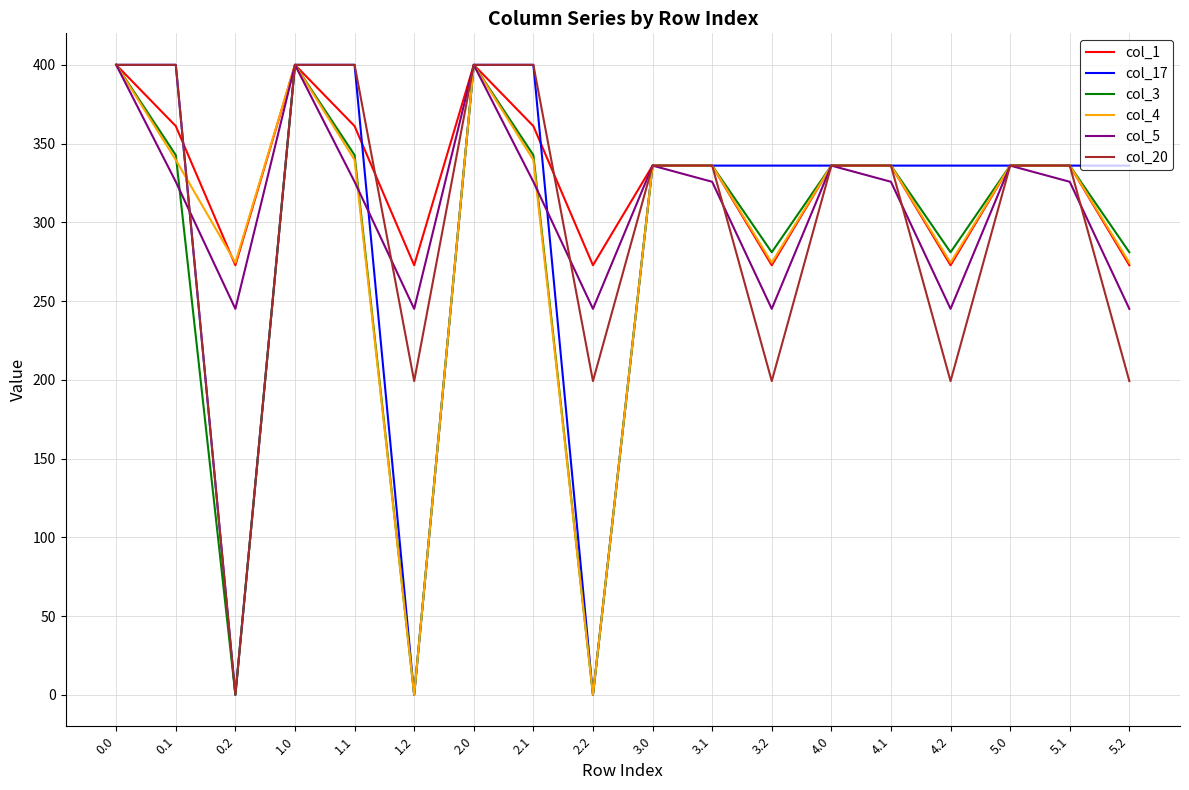

The value of col_1 at 3.2 is 272.7. True or false?

True